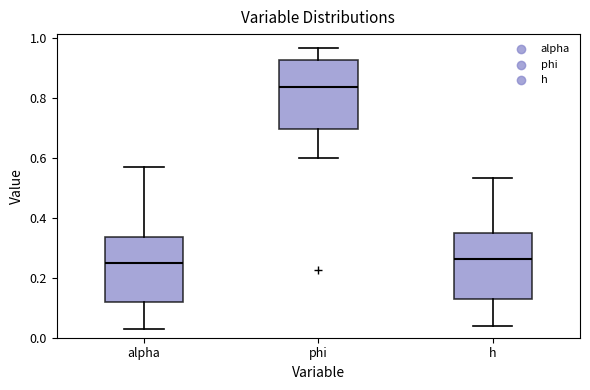

Reading left to right, transcribe this box plot: for each box, give where its median line is, the range the box spans, and where its two whiskers end, as read against the y-axis. The values are not printed on the chart, so give them approximately, as read against the axis.

alpha: median 0.24, box 0.12 to 0.34, whiskers 0.02 to 0.56
phi: median 0.84, box 0.70 to 0.92, whiskers 0.60 to 0.96
h: median 0.26, box 0.14 to 0.34, whiskers 0.04 to 0.54